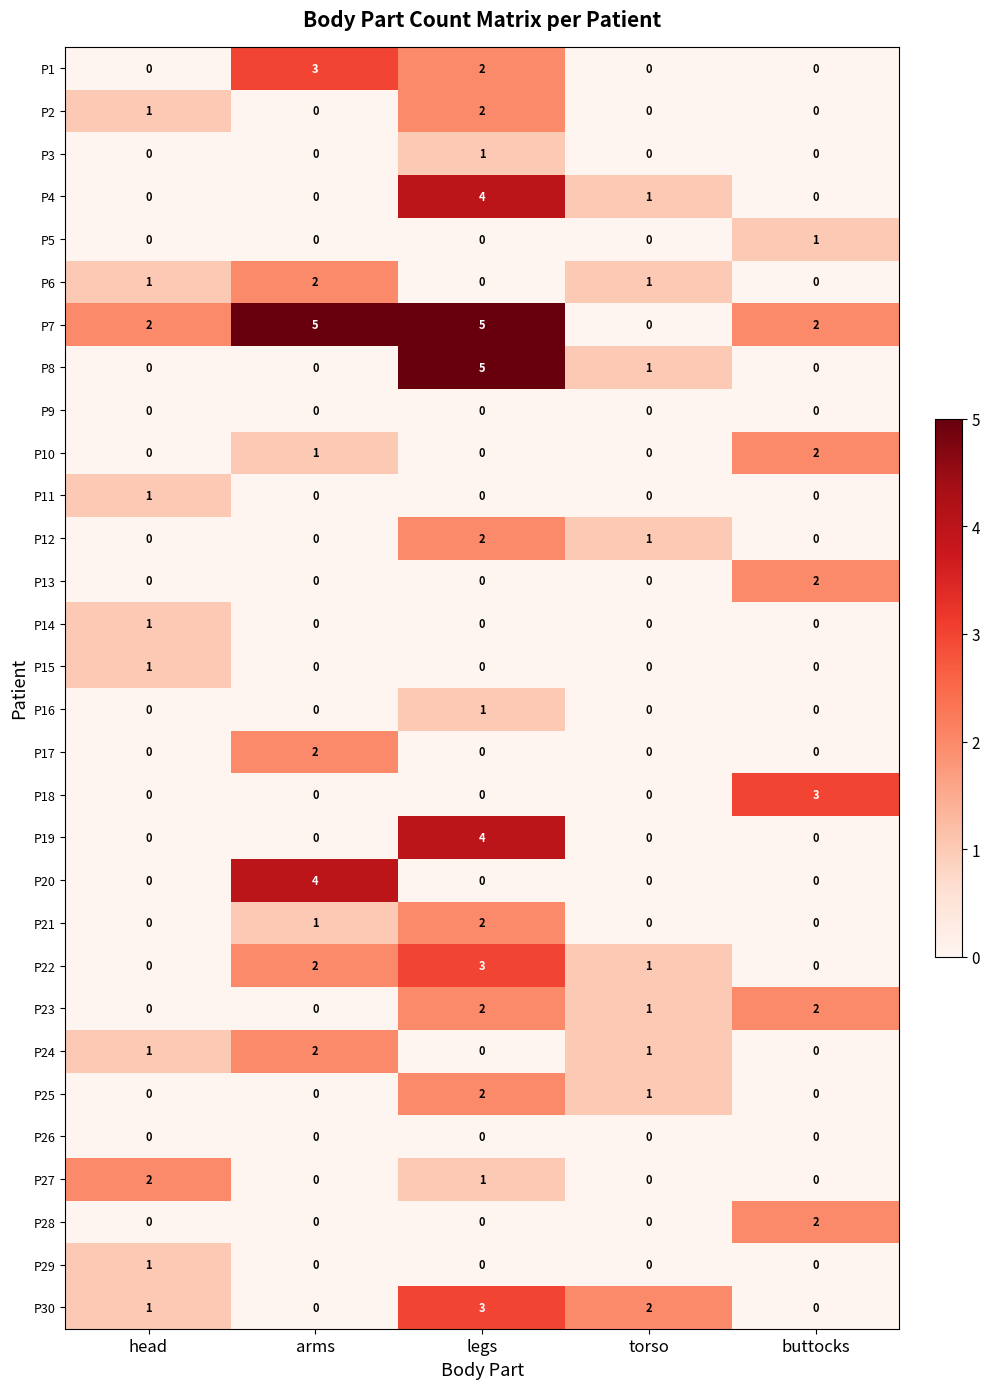

What is the sum of all P19 values?

4